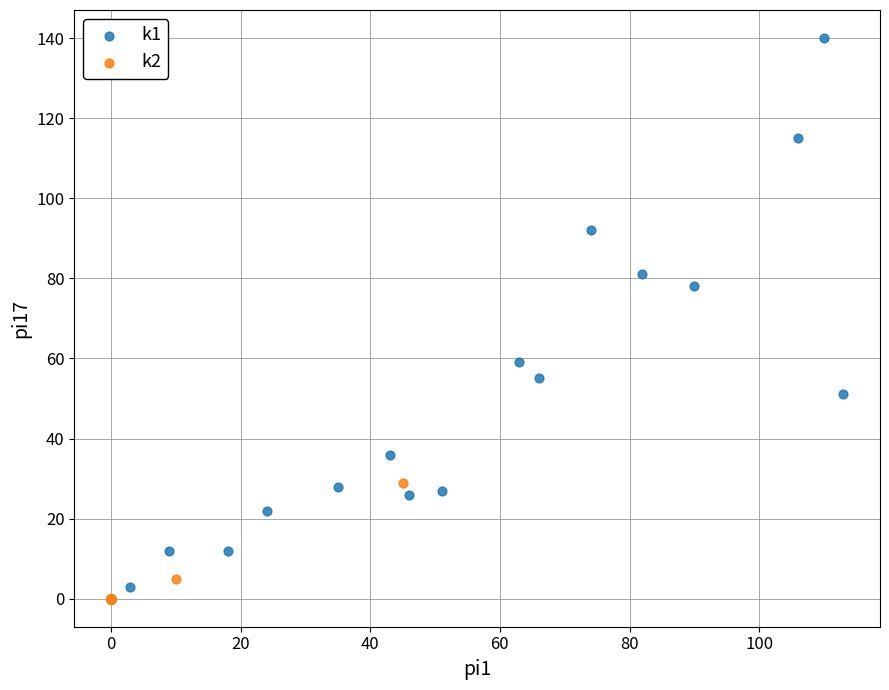

Which series contains the highest Y value?

k1